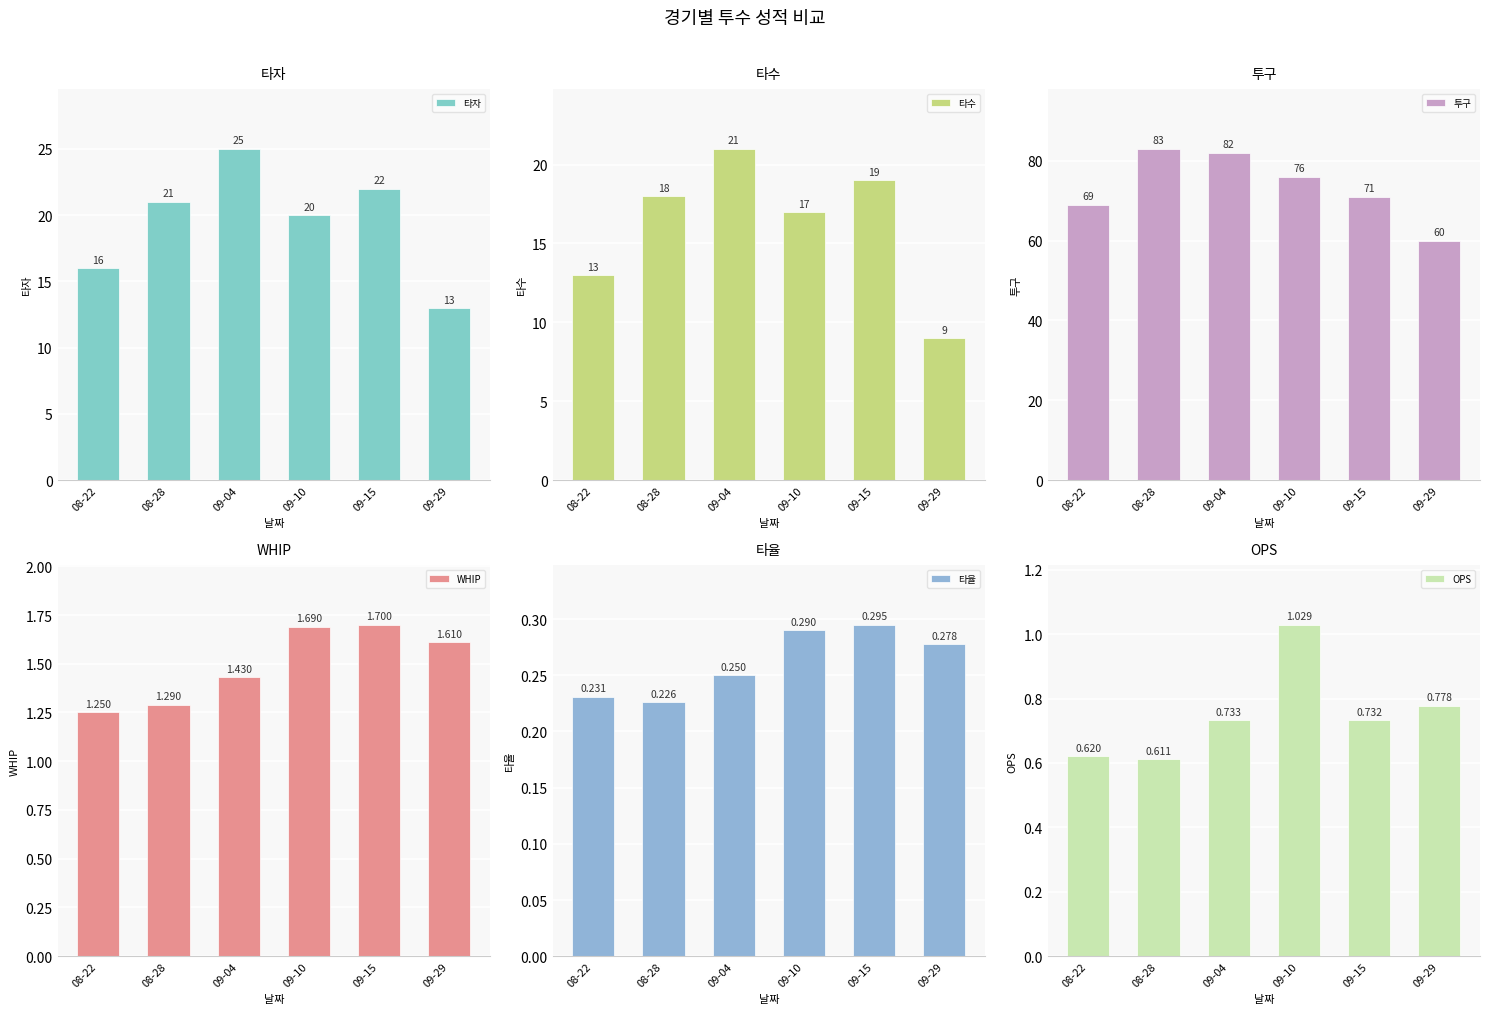

At how many categories does at least one series exceed 62?

5